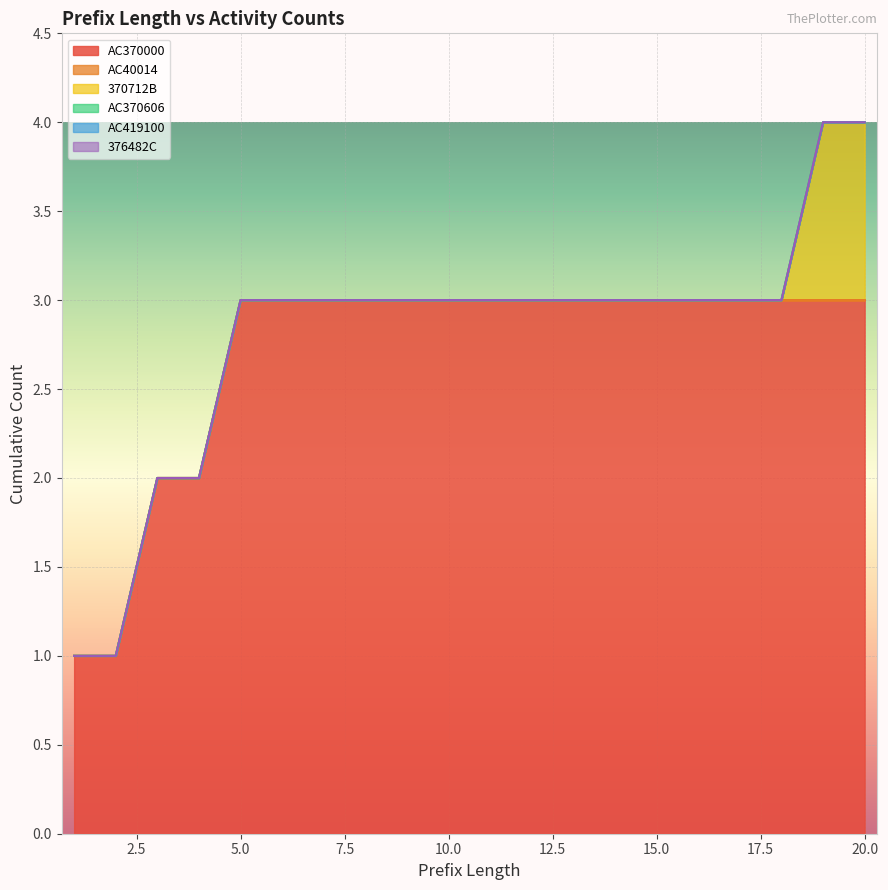

Rank the categories by 376482C value from lowest to highest.

1, 2, 3, 4, 5, 6, 7, 8, 9, 10, 11, 12, 13, 14, 15, 16, 17, 18, 19, 20